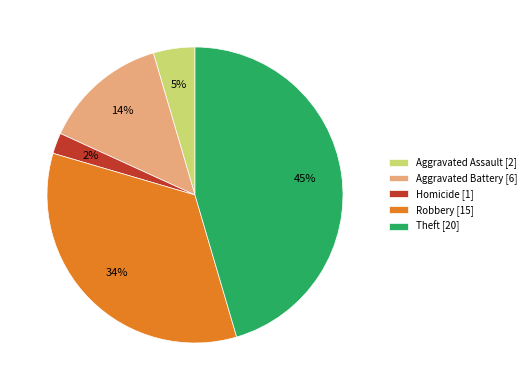

Between Theft [20] and Aggravated Assault [2], which is larger?

Theft [20]